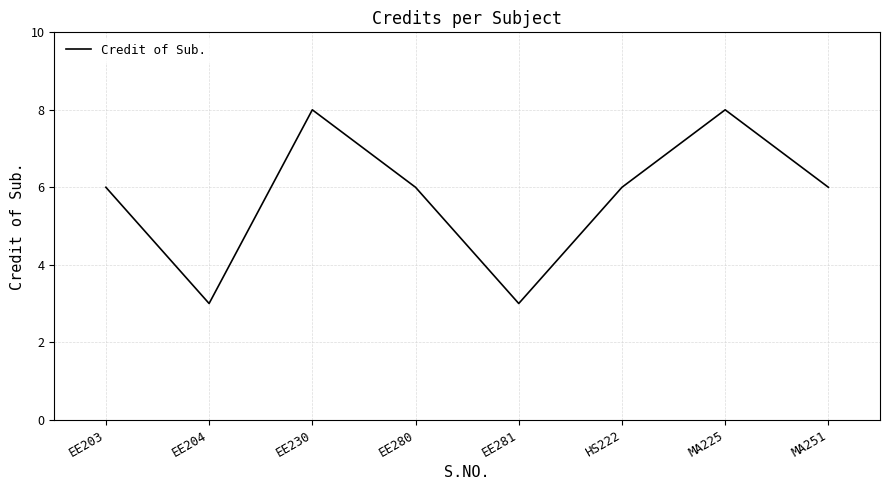

What position from the right is EE280?

5